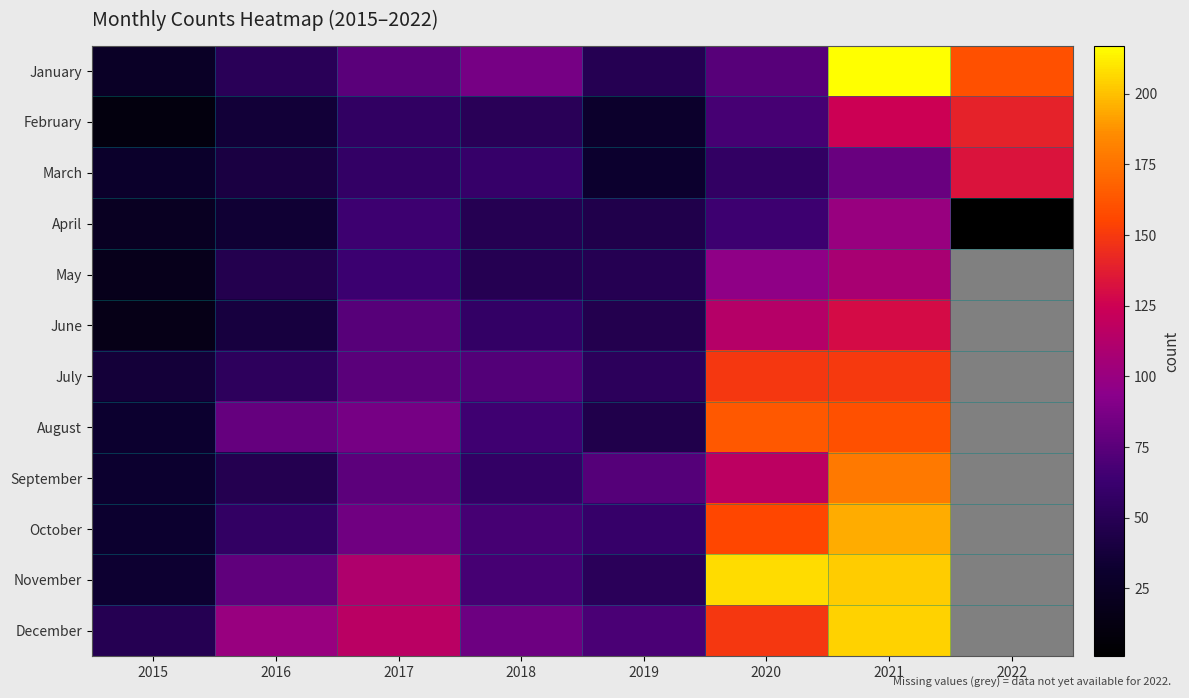

Which series has the largest total across all categories?

December